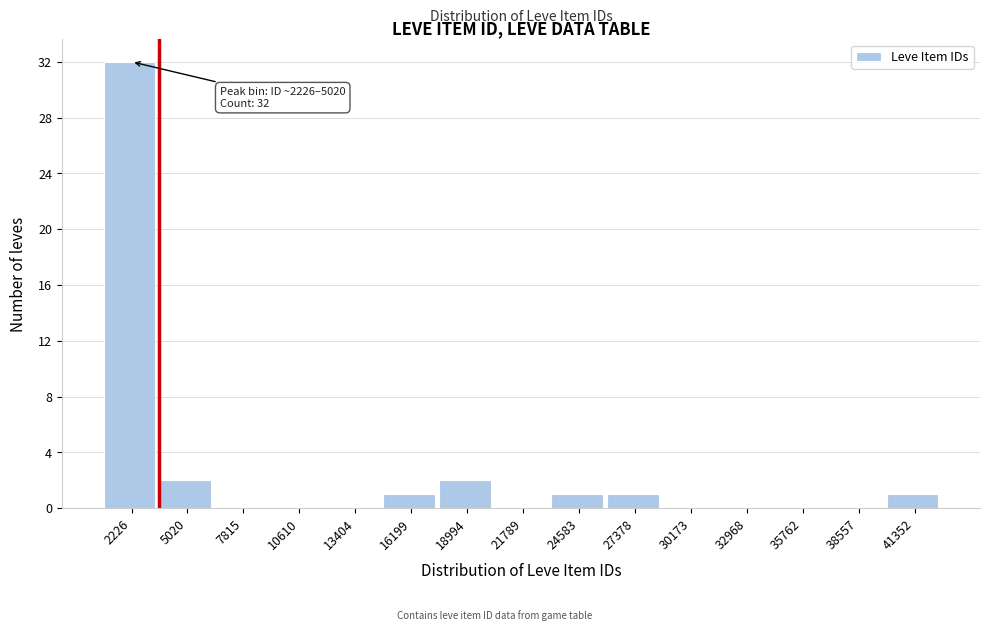

Reading left to right, extract all data points from this chart.

2226=32	5020=2	7815=0	10610=0	13404=0	16199=1	18994=2	21789=0	24583=1	27378=1	30173=0	32968=0	35762=0	38557=0	41352=1